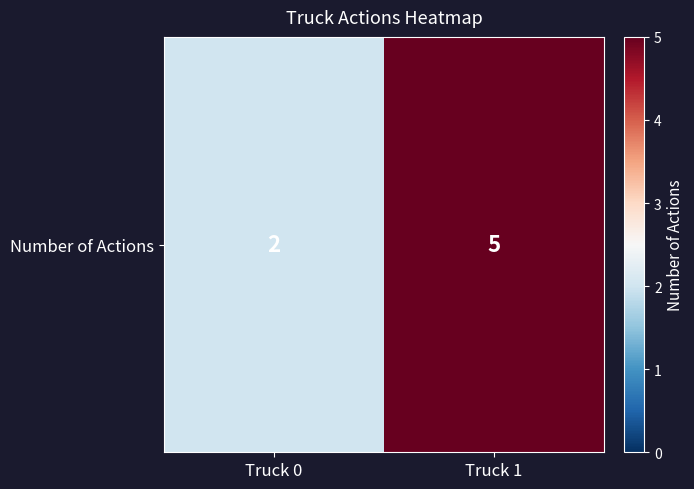

What is the approximate value at Truck 1?

5